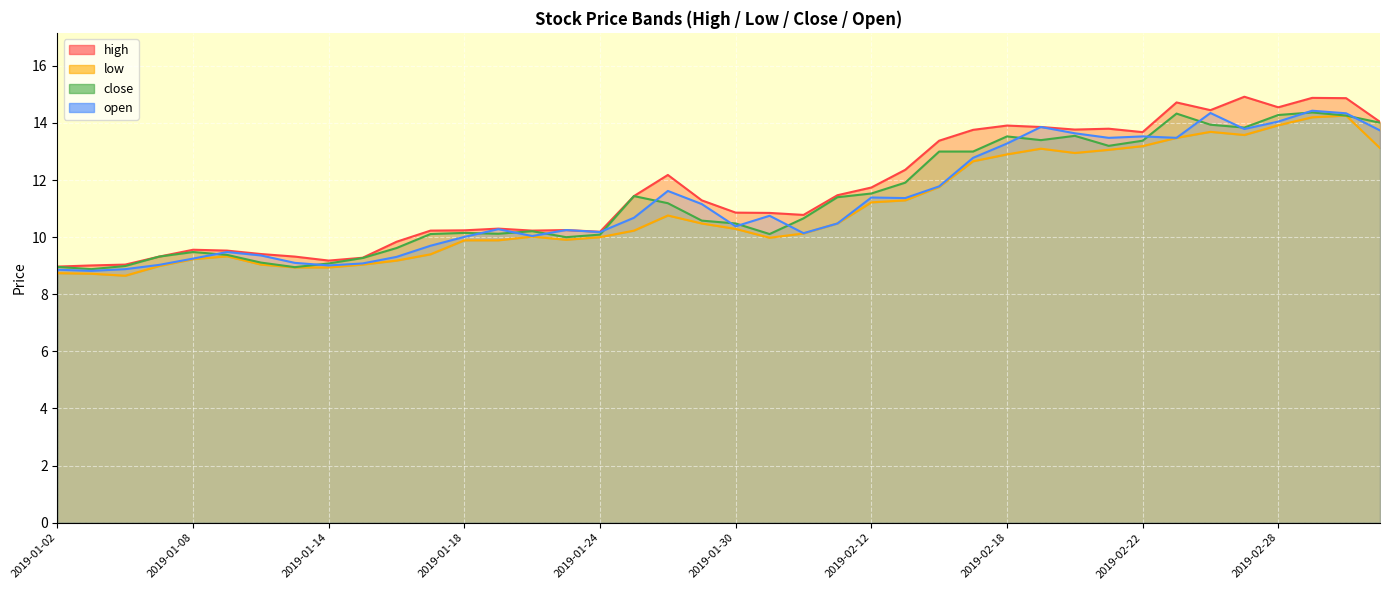

Which category has the lowest value in the close series?

2019-01-03